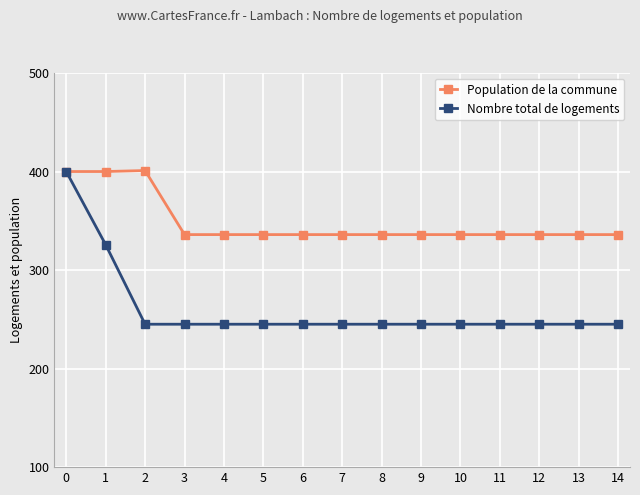

What is the maximum value for Nombre total de logements?

400.0